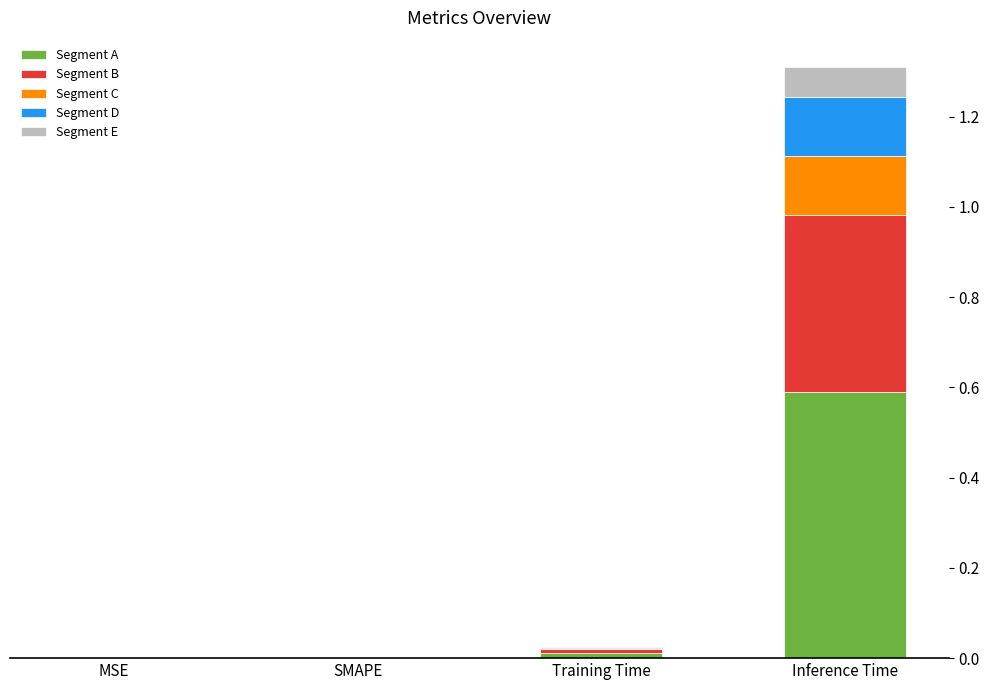

Is it true that Segment A equals 1.0 at Inference Time?

False